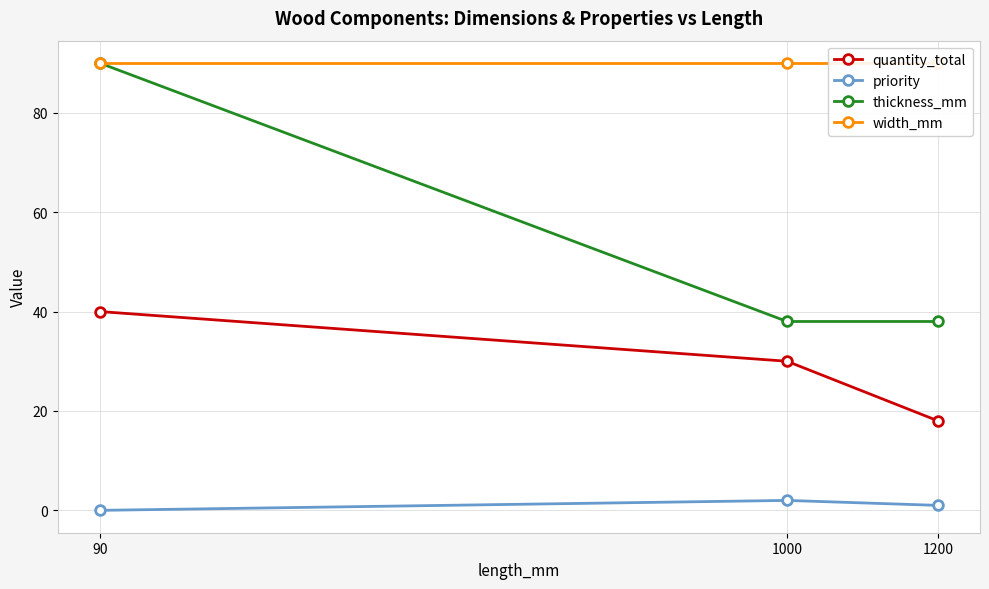

What is the sum of the thickness_mm values at 1000 and 1200?

76